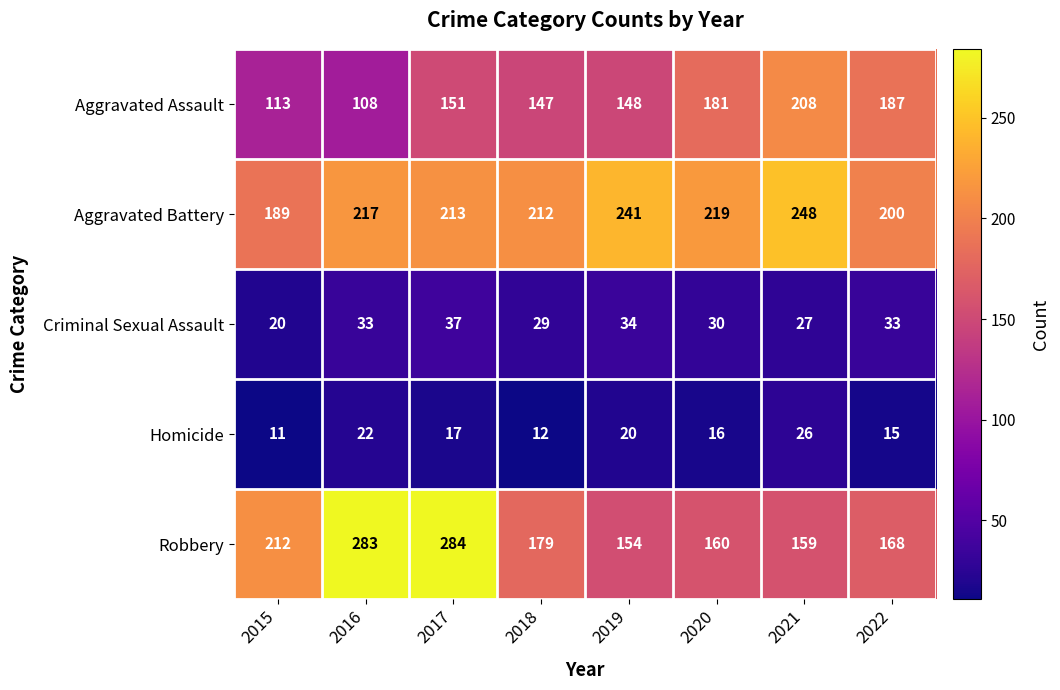

Which series changed the most between 2016 and 2017?

Aggravated Assault